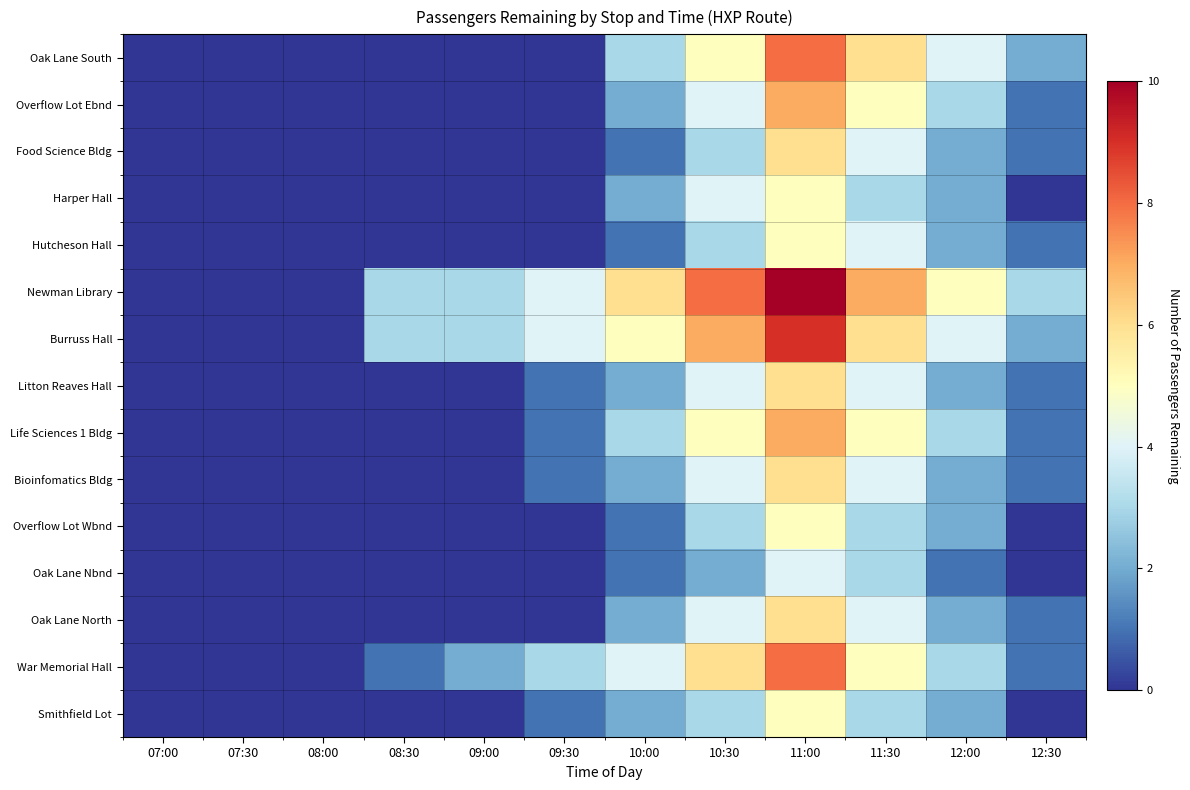

Rank the series at 12:30 from lowest to highest value.

Harper Hall, Overflow Lot Wbnd, Oak Lane Nbnd, Smithfield Lot, Overflow Lot Ebnd, Food Science Bldg, Hutcheson Hall, Litton Reaves Hall, Life Sciences 1 Bldg, Bioinfomatics Bldg, Oak Lane North, War Memorial Hall, Oak Lane South, Burruss Hall, Newman Library